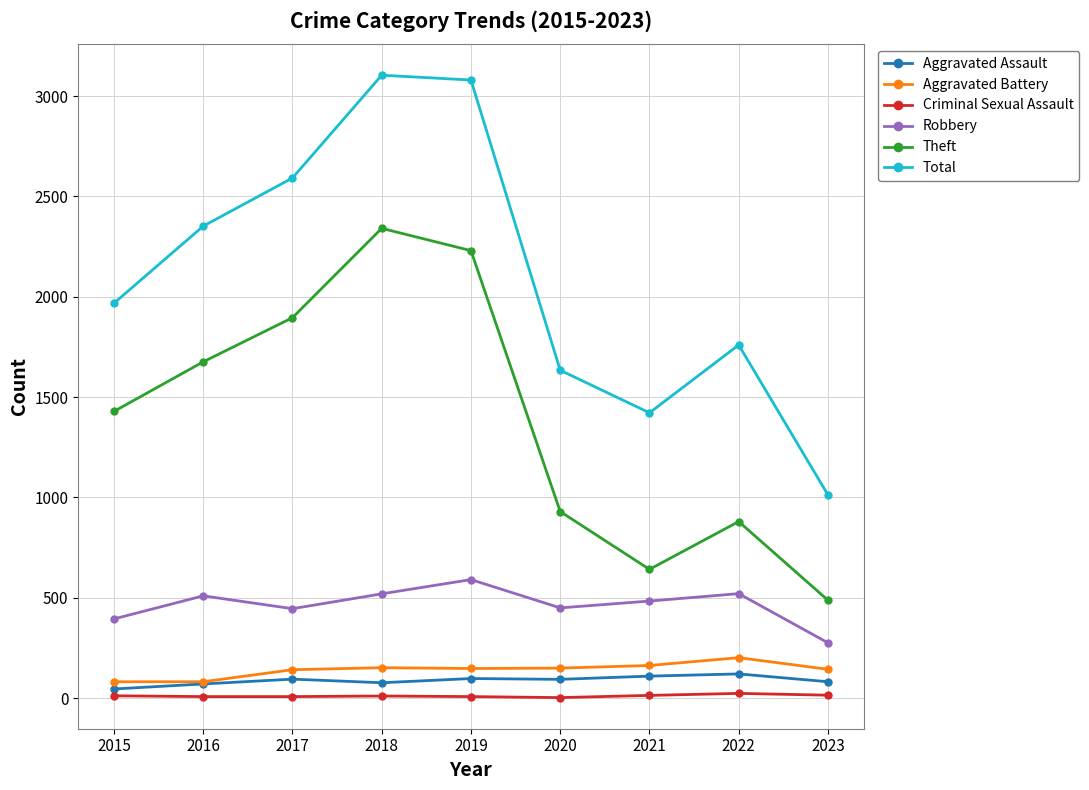

How many values in the Theft series are below 1429?

4